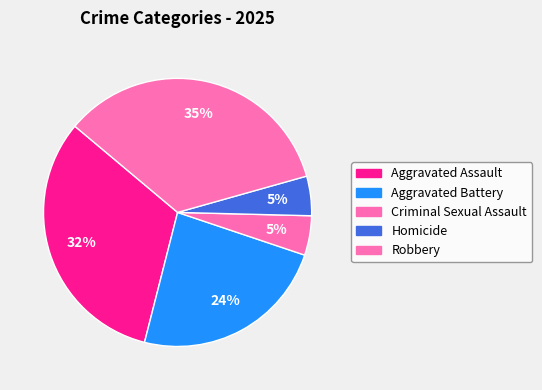

Does Homicide represent more than half of the total?

No